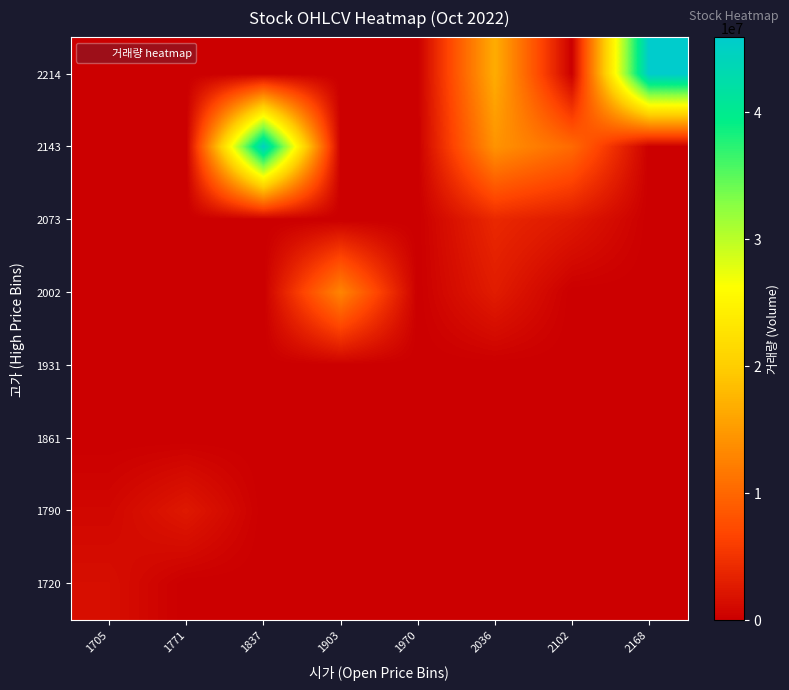

At 1771, list the series in order from smallest to largest.

1720, 1861, 1931, 2002, 2073, 2143, 2214, 1790